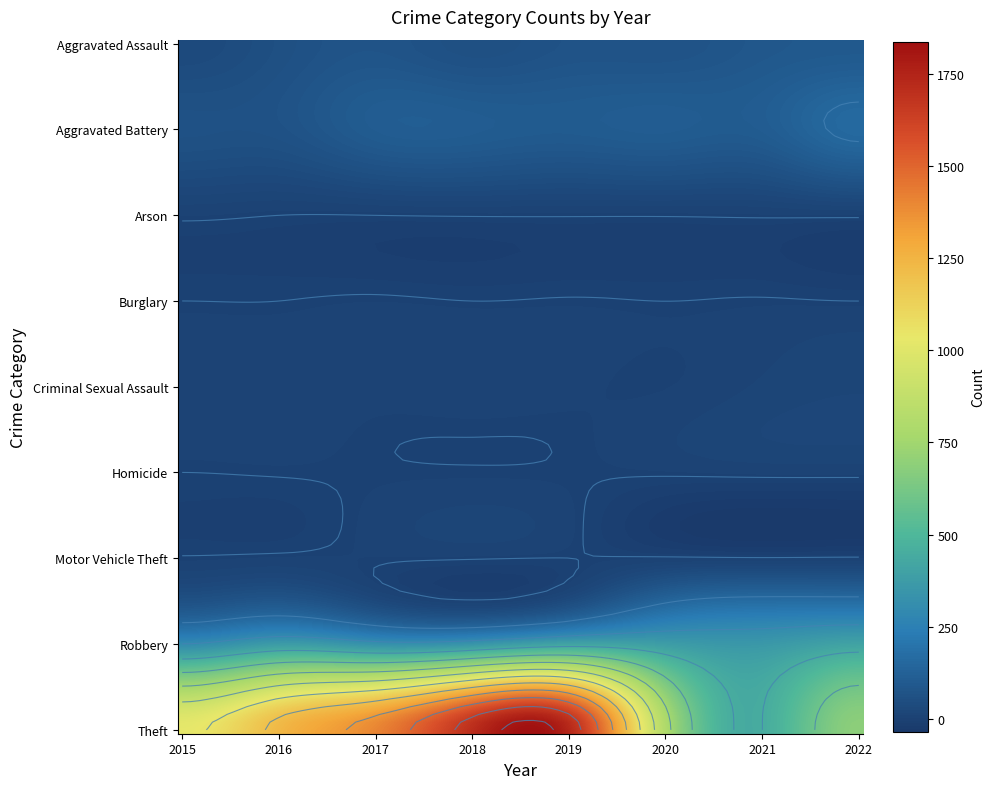

Which series has the largest range (max minus min)?

Theft